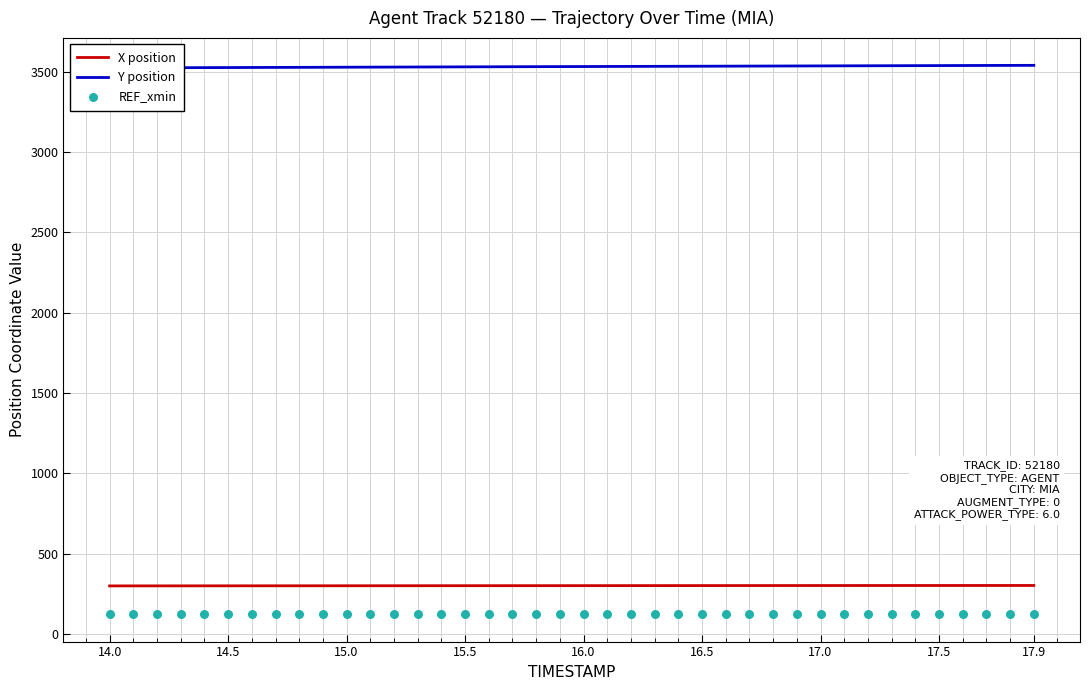

Which series reaches the maximum Y coordinate?

Y position